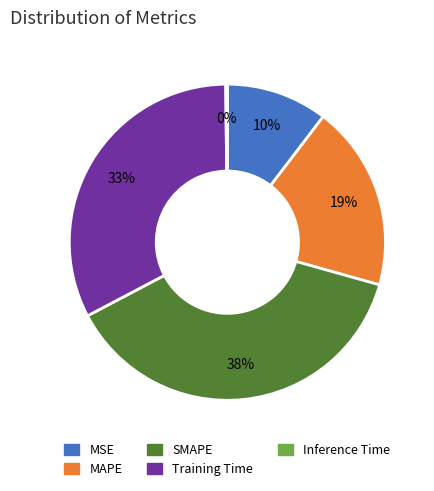

Which slice is the largest?

SMAPE